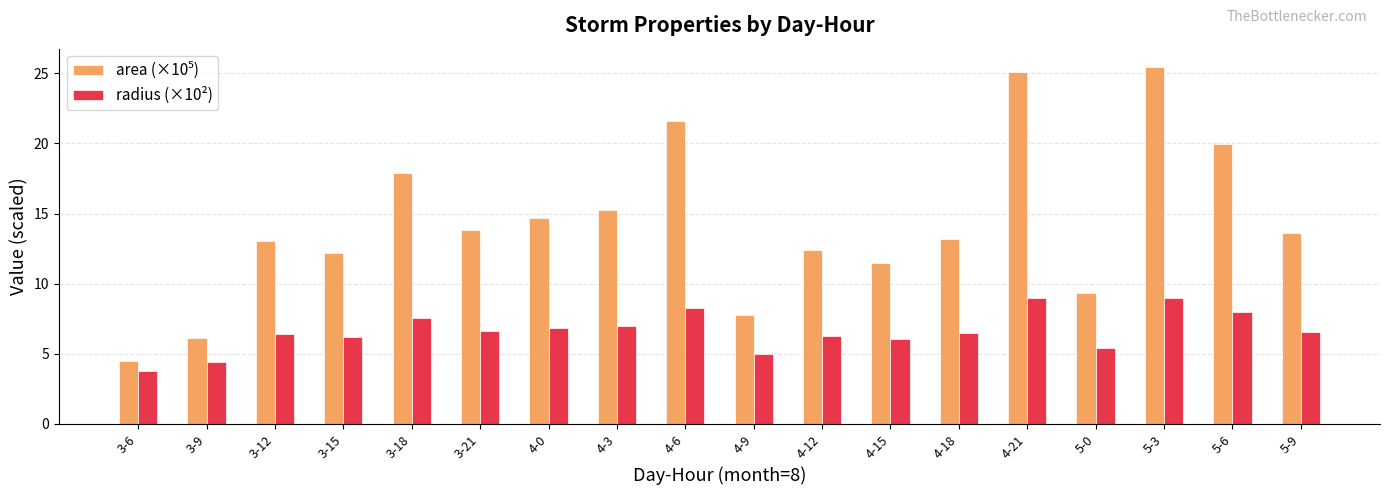

Count the number of data series in this chart.

2